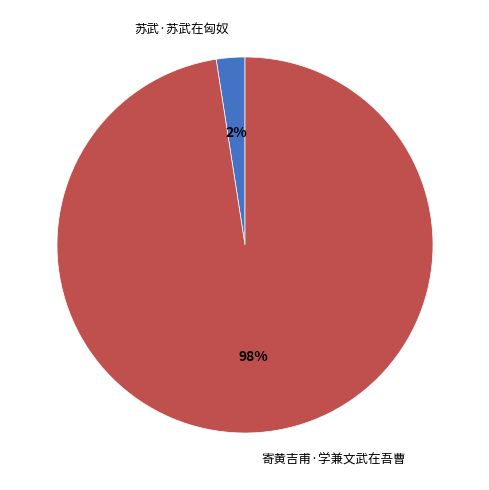

Which slice is the smallest?

苏武·苏武在匈奴